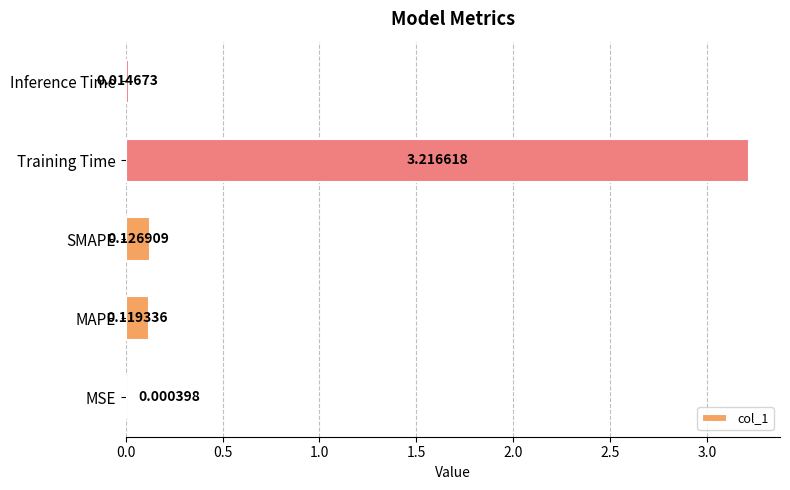

Which category has the highest value across all series?

Training Time